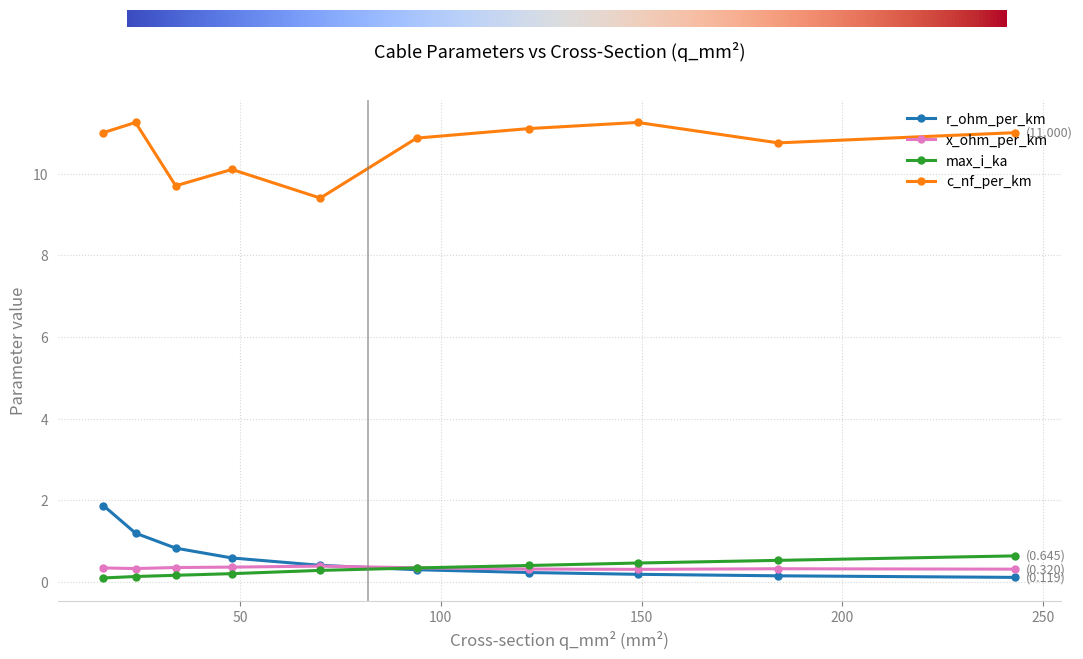

How many lines are shown in the chart?

4